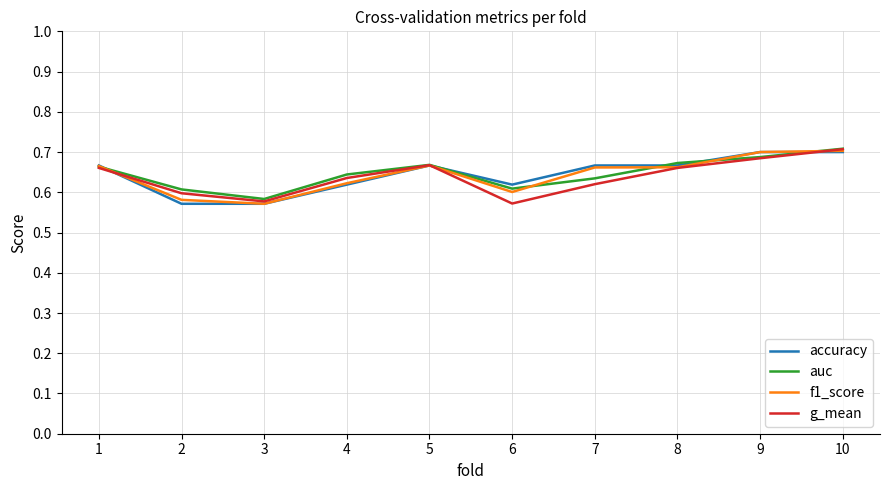

Between 2 and 9, which series saw the biggest shift?

accuracy